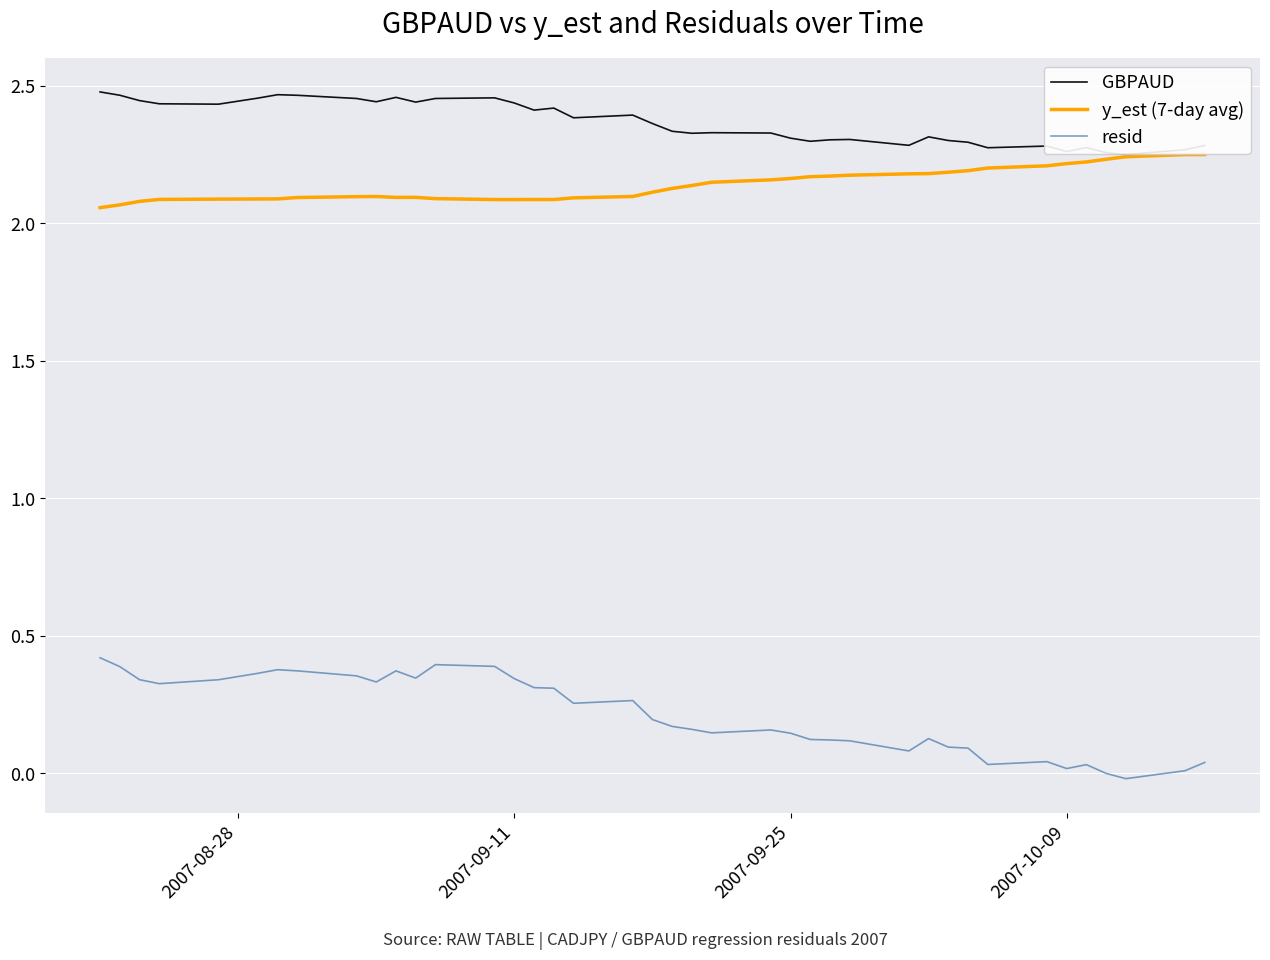

True or false: resid and GBPAUD intersect in this chart.

False